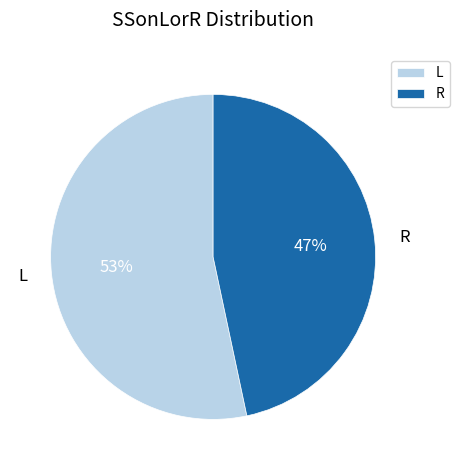

True or false: L accounts for 53% of the total.

True